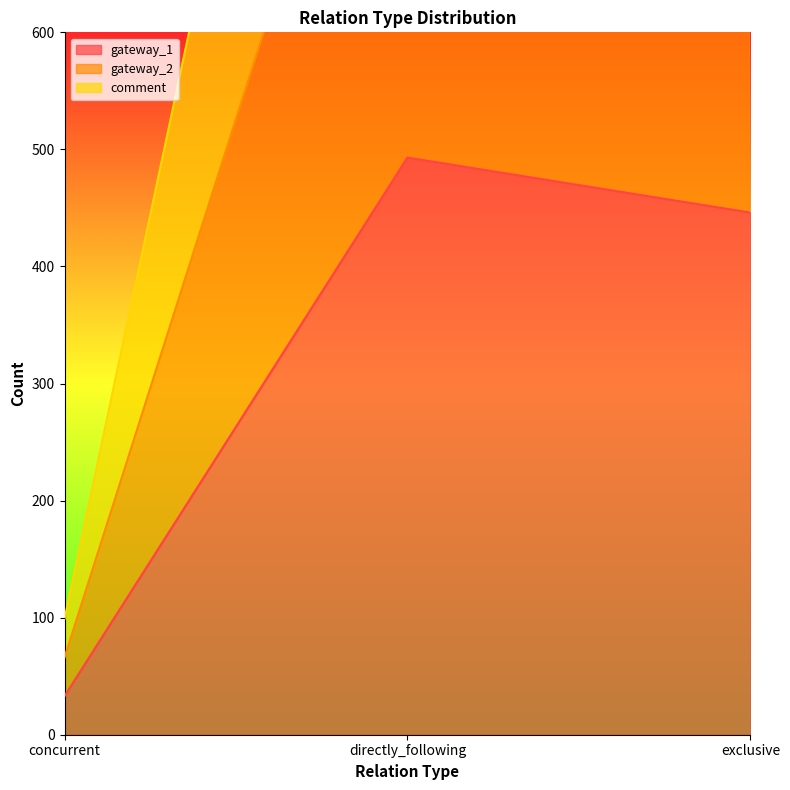

Count the number of data series in this chart.

3